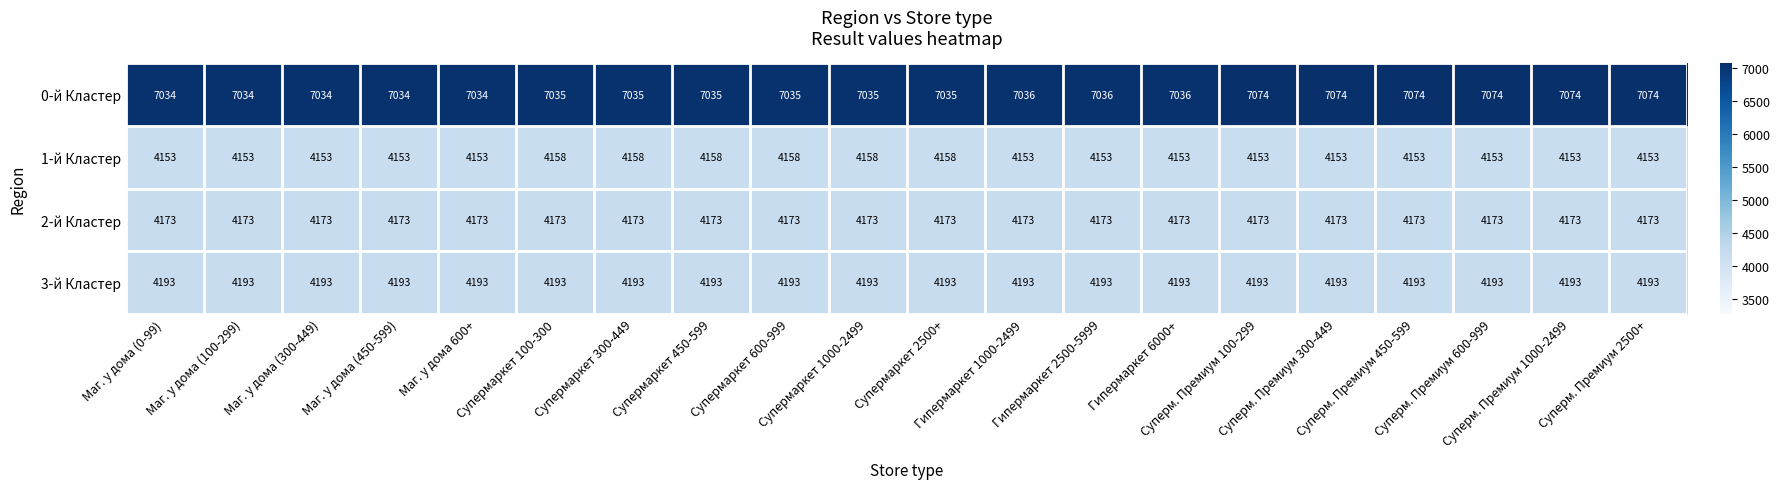

What is the greatest value displayed?

7074